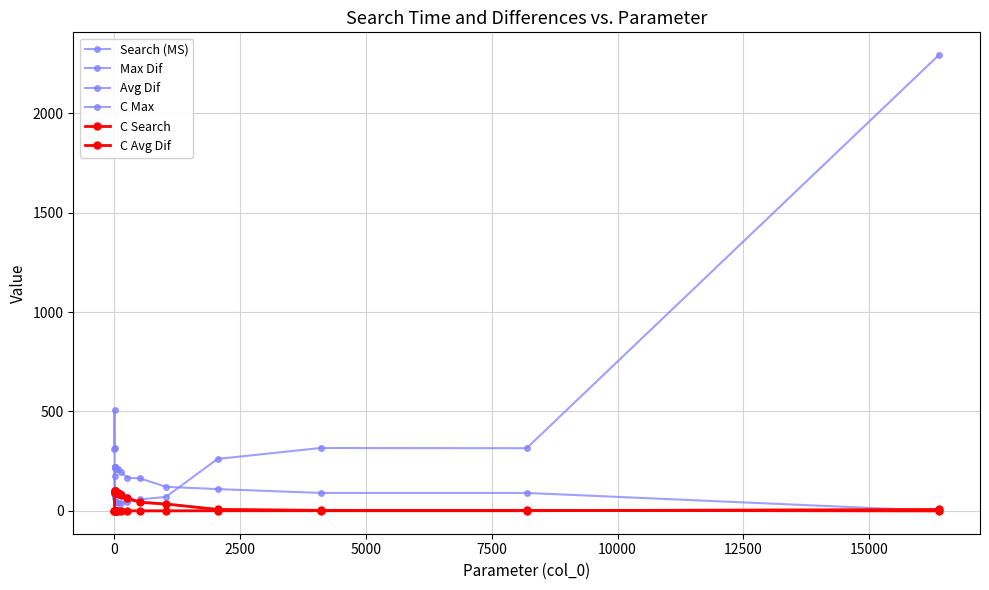

How many lines are shown in the chart?

6